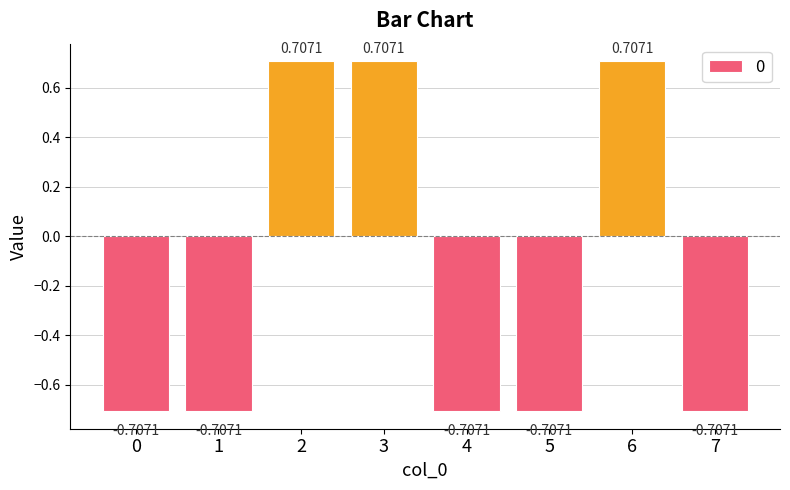

How many values exceed 0?

3